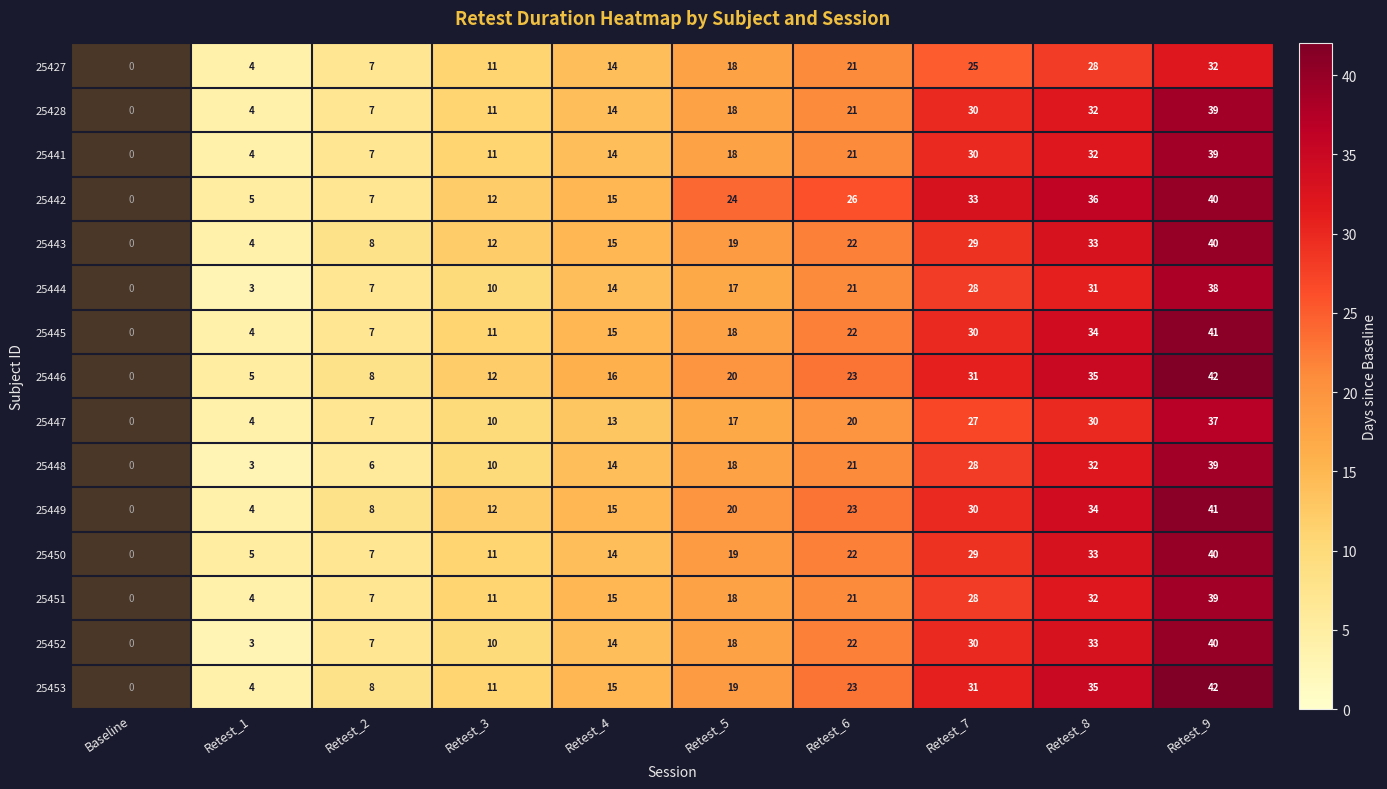

How many distinct data groups are displayed?

15